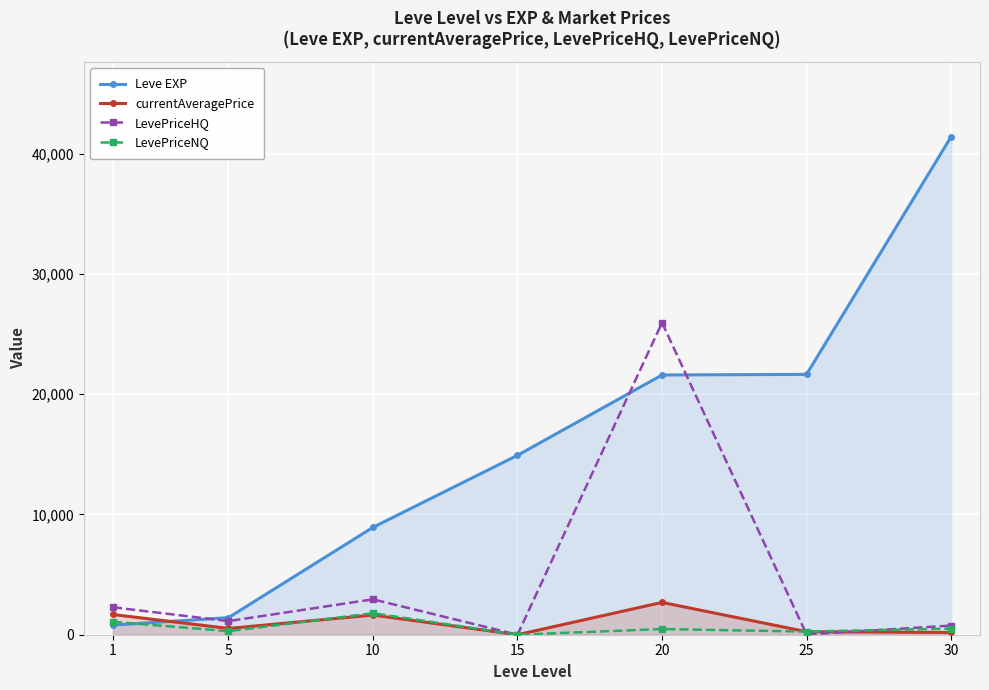

At which label is LevePriceNQ closest to 893?

1